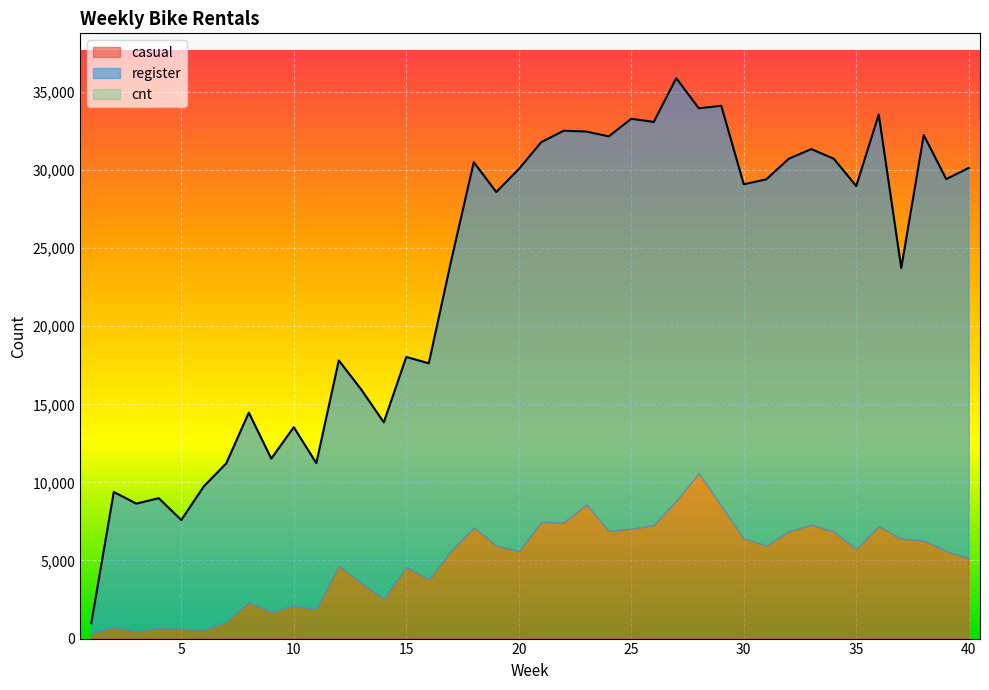

Rank the series at 36 from lowest to highest value.

casual, register, cnt